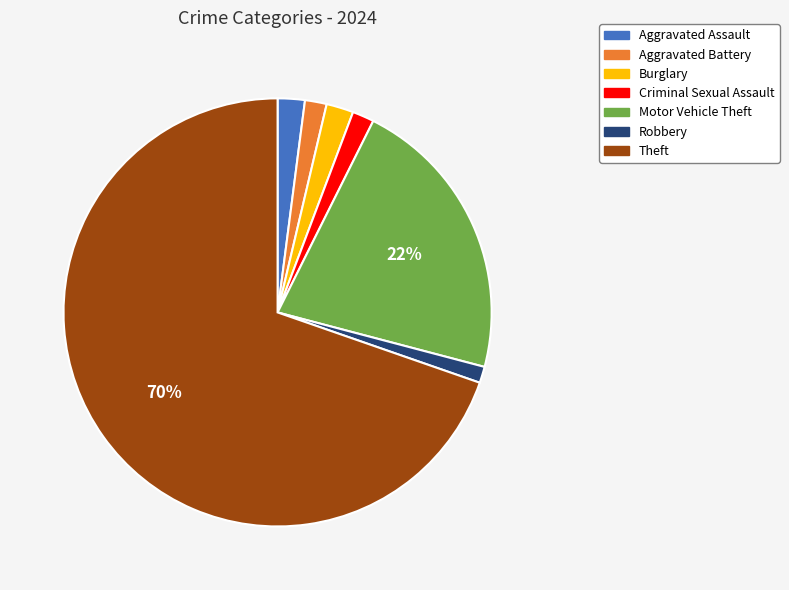

To the nearest percent, what is the difference between the Robbery and Theft slice percentages?

68%